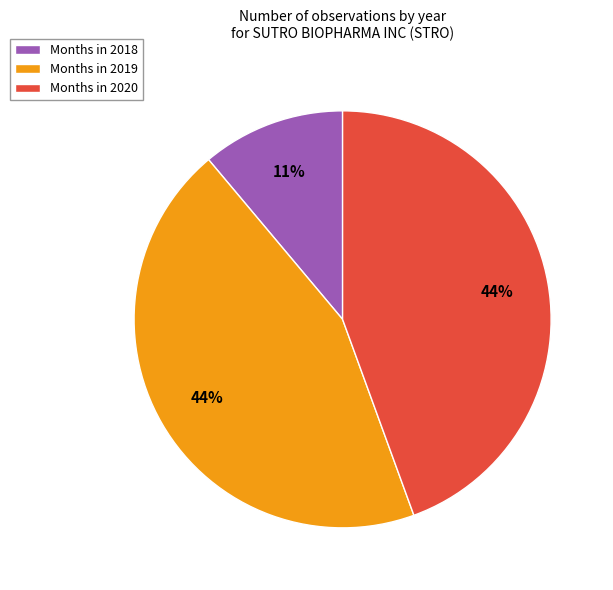

How many slices are in this pie chart?

3